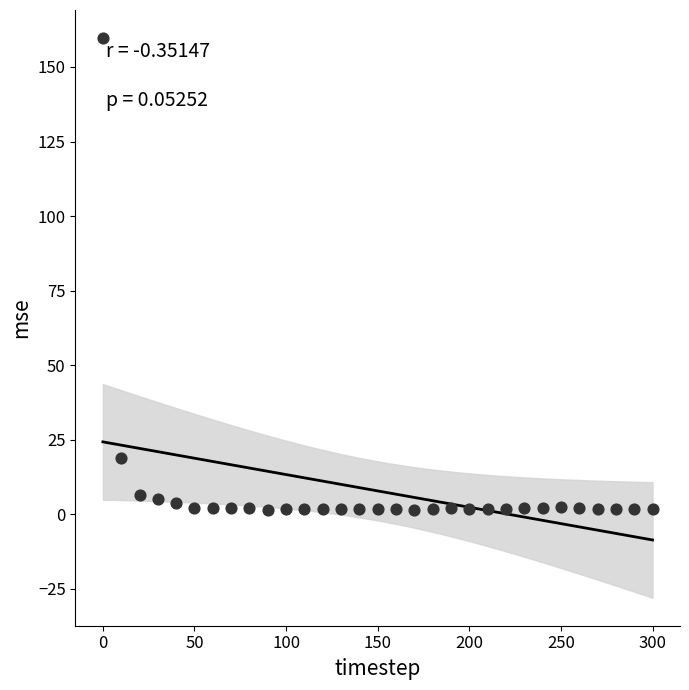

What Y value in the scatter plot is closest to 80?

18.8